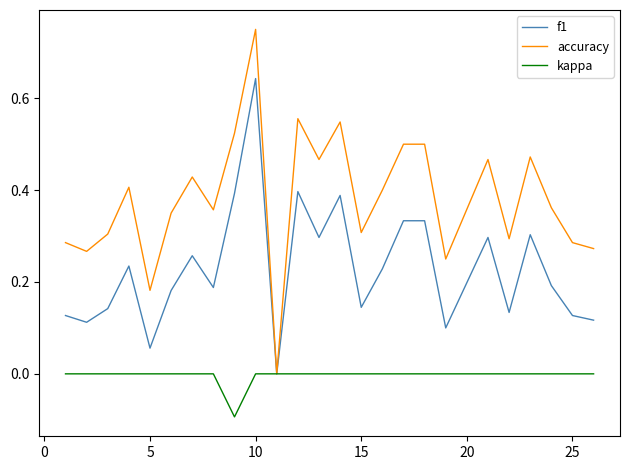

Rank the series by their maximum value, from highest to lowest.

accuracy, f1, kappa